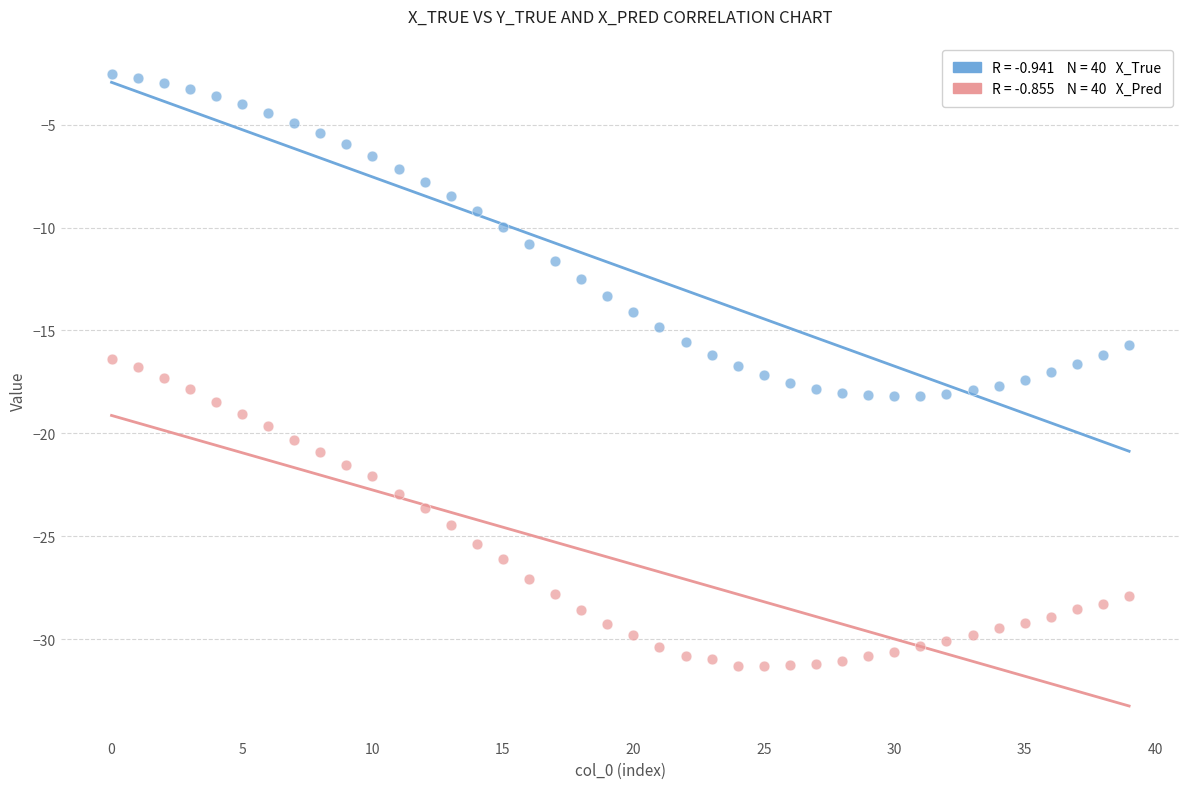

Across all data points, what is the range of Y values (max minus min)?

28.7